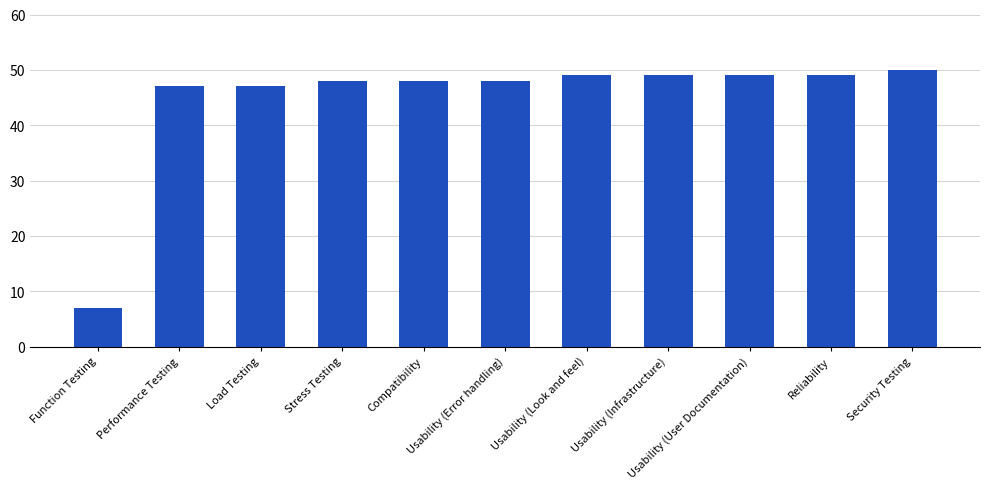

What is the label of the 5th bar from the right?

Usability (Look and feel)